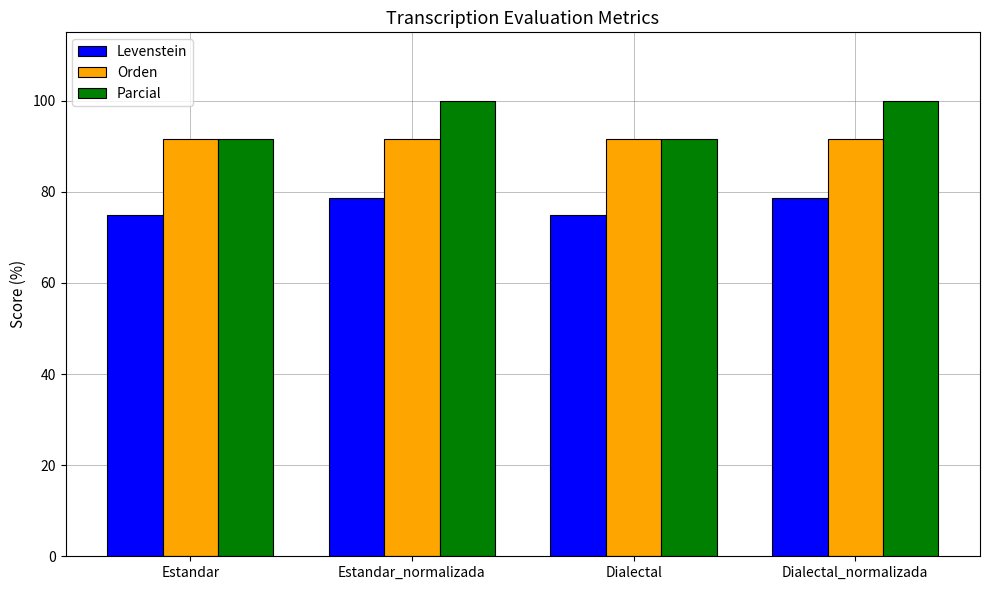

What is the label of the 3rd bar from the left?

Dialectal